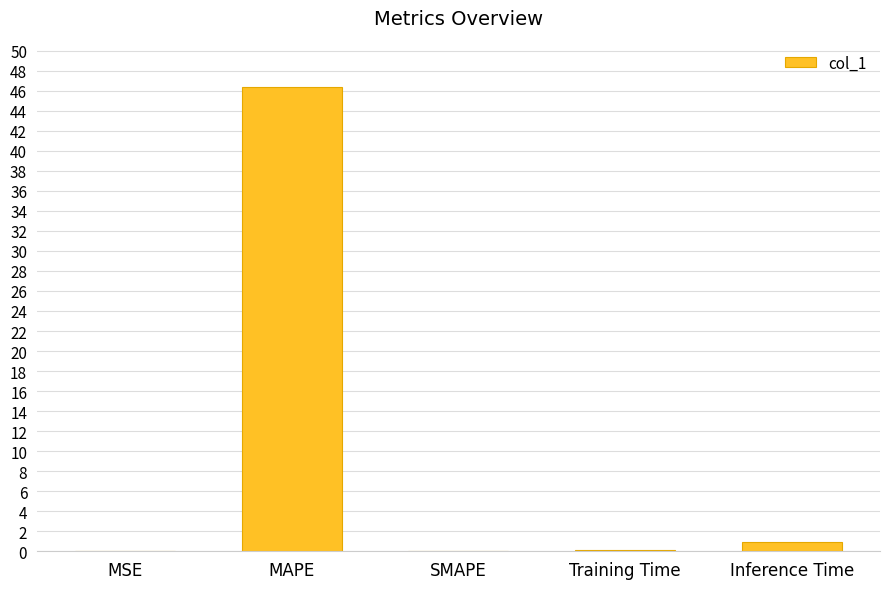

What is the sum of all values?

47.5